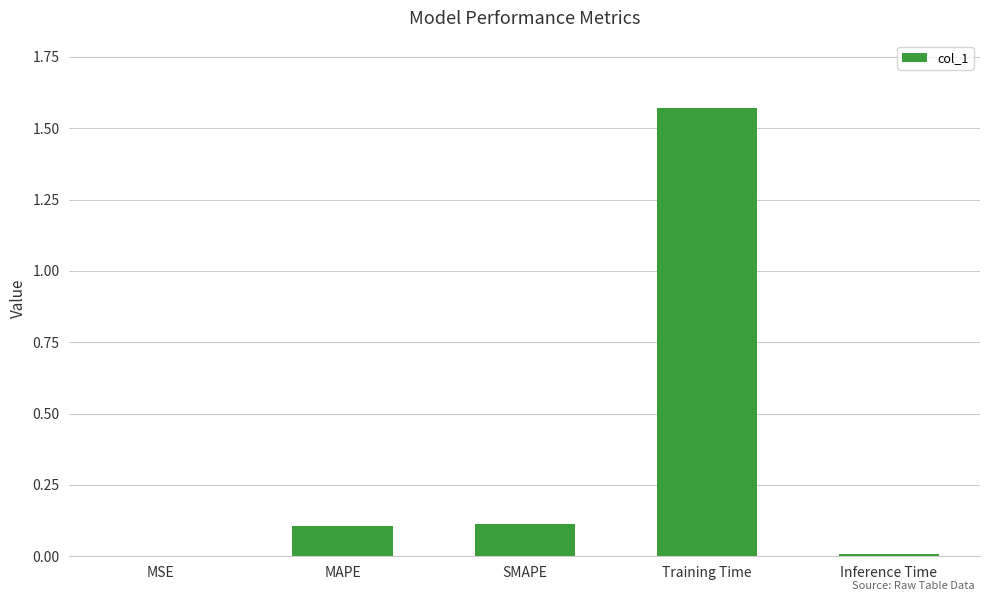

What is the sum of all values?

1.8